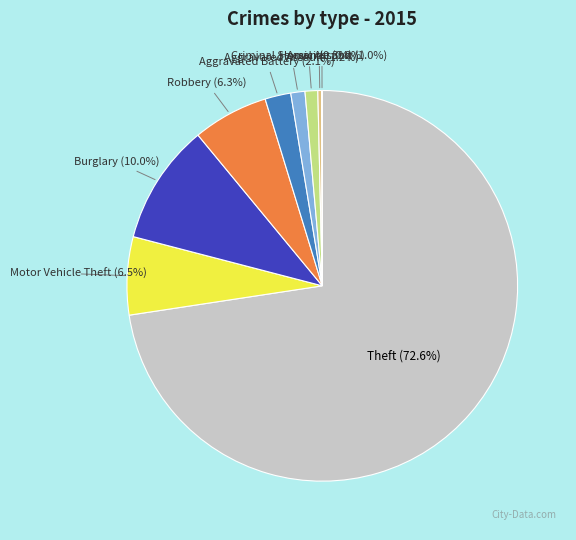

Is there any slice that represents more than half of the pie?

Yes